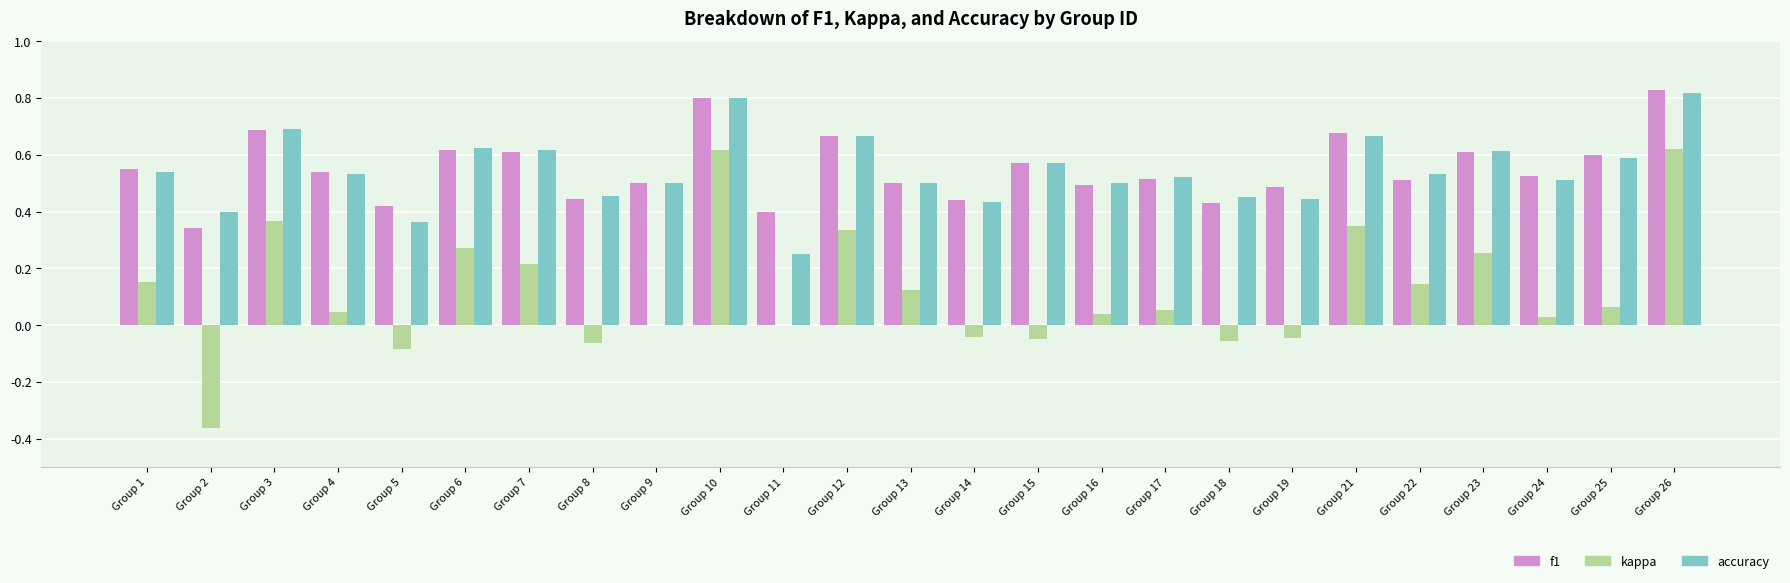

What is the sum of all accuracy values?

13.6